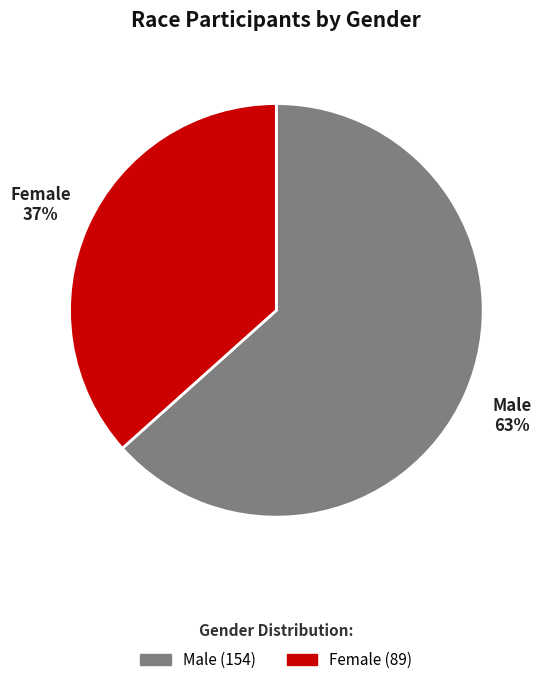

Approximately how many times larger is the value at Male compared to Female?

1.7